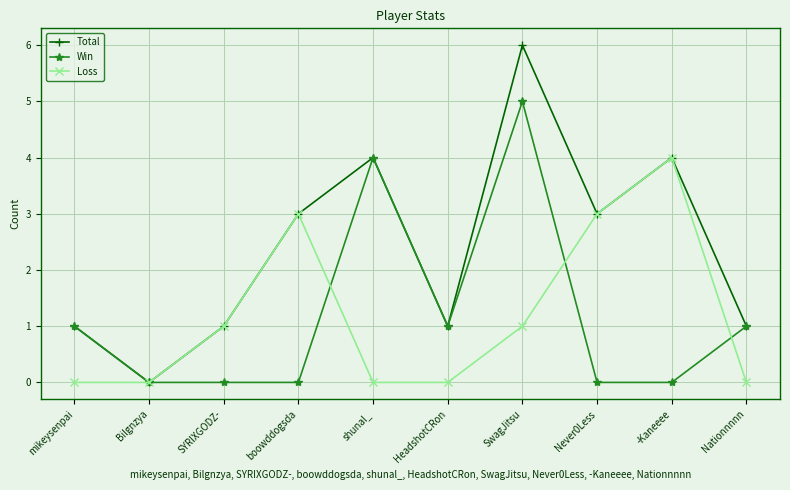

List the series in order of their peak value, lowest first.

Loss, Win, Total